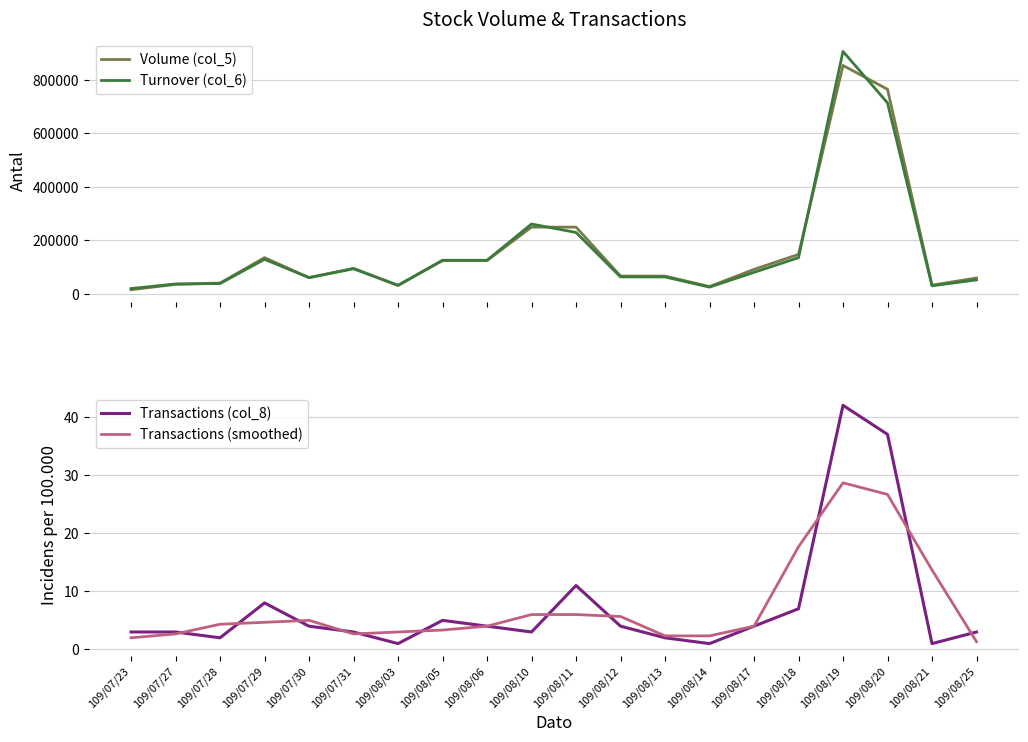

At which category does the chart reach its peak across all series?

109/08/19